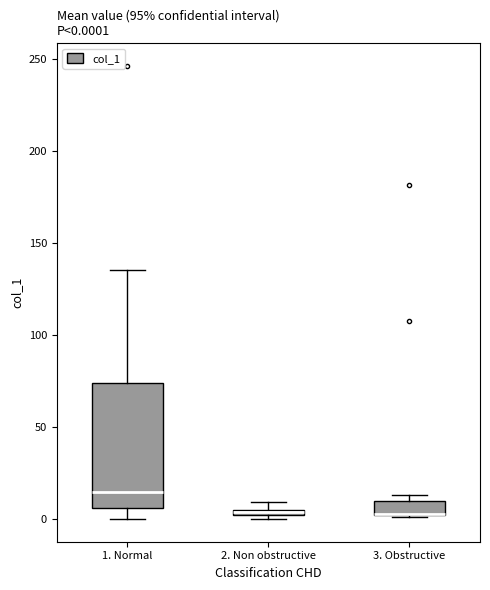

Which box is the tallest, from its lower edge to its upper edge?

1. Normal